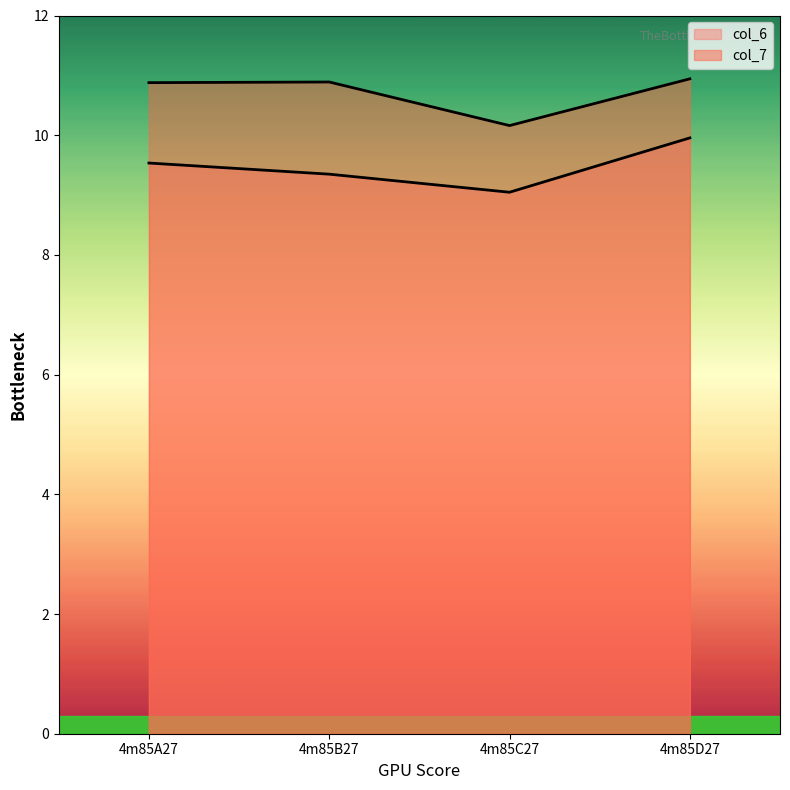

What is the sum of all col_7 values?

42.9